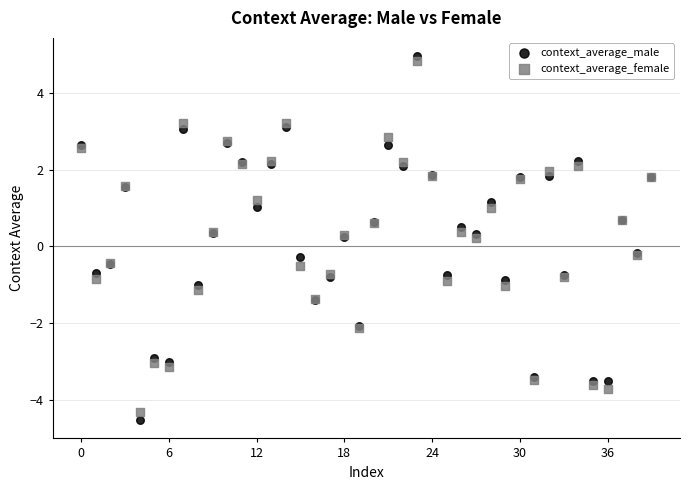

Which series has the largest Y range (max minus min)?

context_average_male